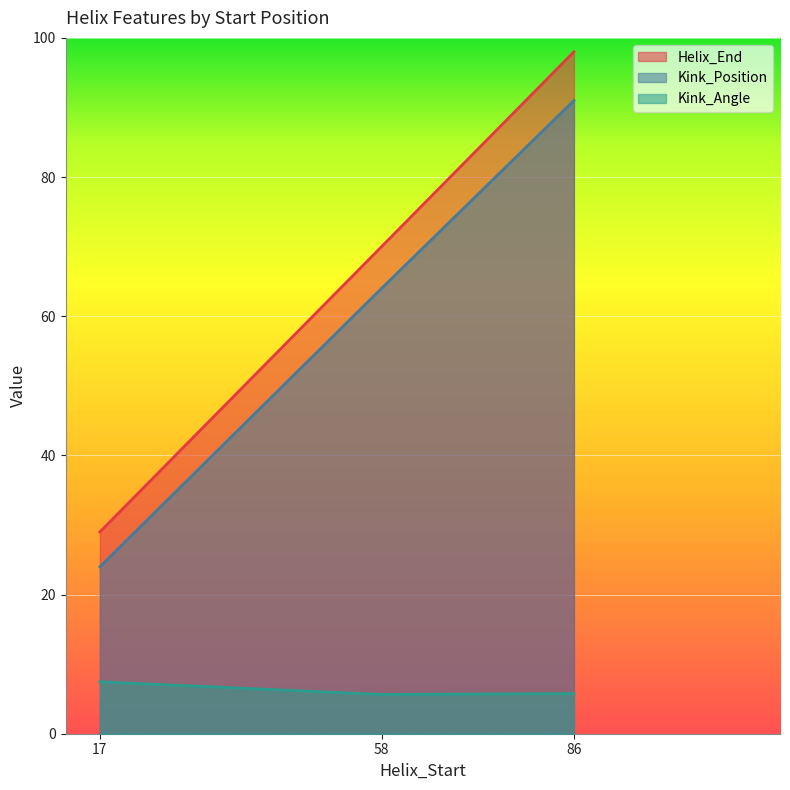

Reading right to left, list all the values displayed in this chart.

Helix_End: 98.0	70.0	29.0
Kink_Position: 91.0	64.0	24.0
Kink_Angle: 5.8	5.6	7.5